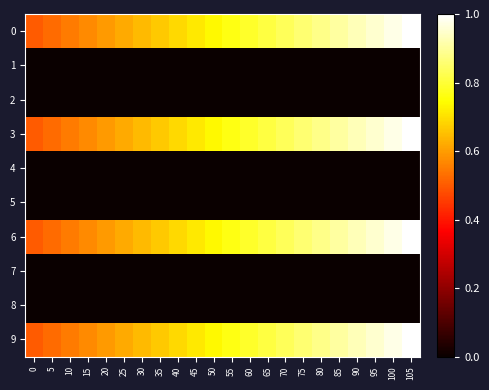

At how many categories does at least one series exceed 0?

22